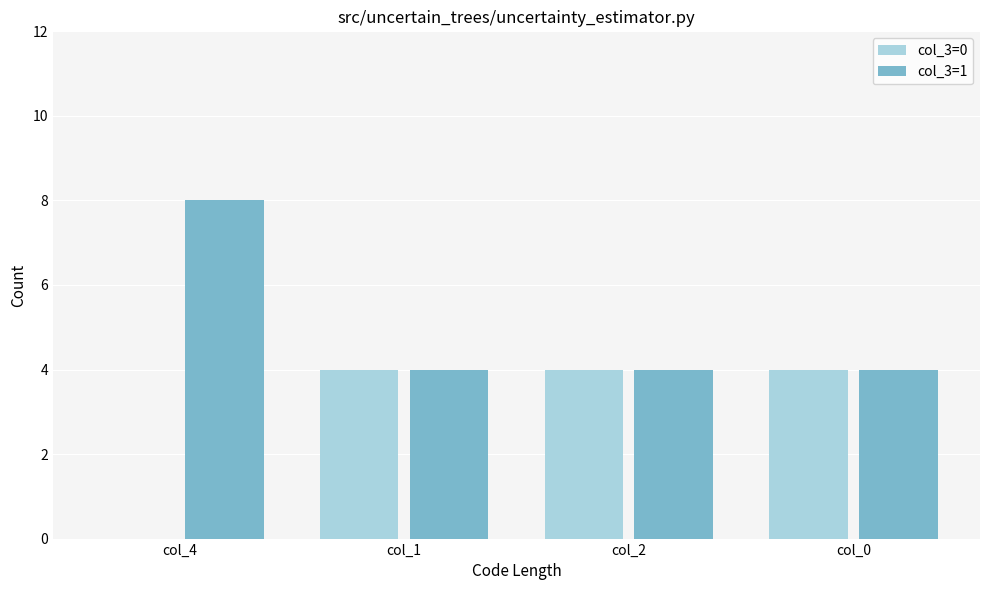

What is the average value of the col_3=0 series?

3